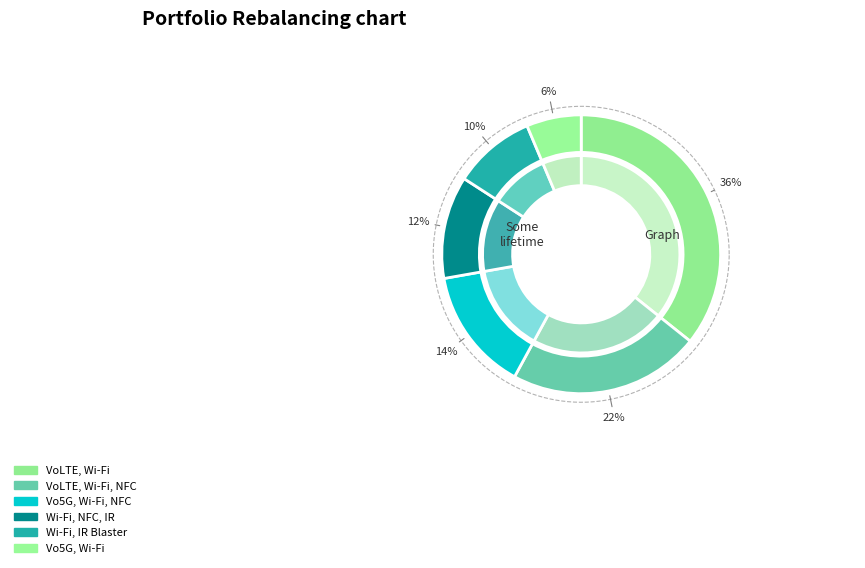

Does 3G, 4G, 5G, VoLTE, Vo5G, Wi-Fi, NFC represent more than half of the total?

No